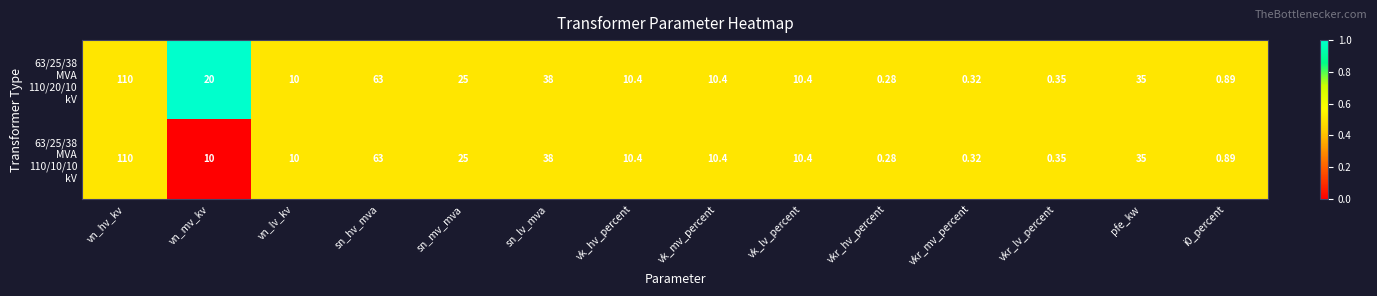

How many series are shown in this chart?

2